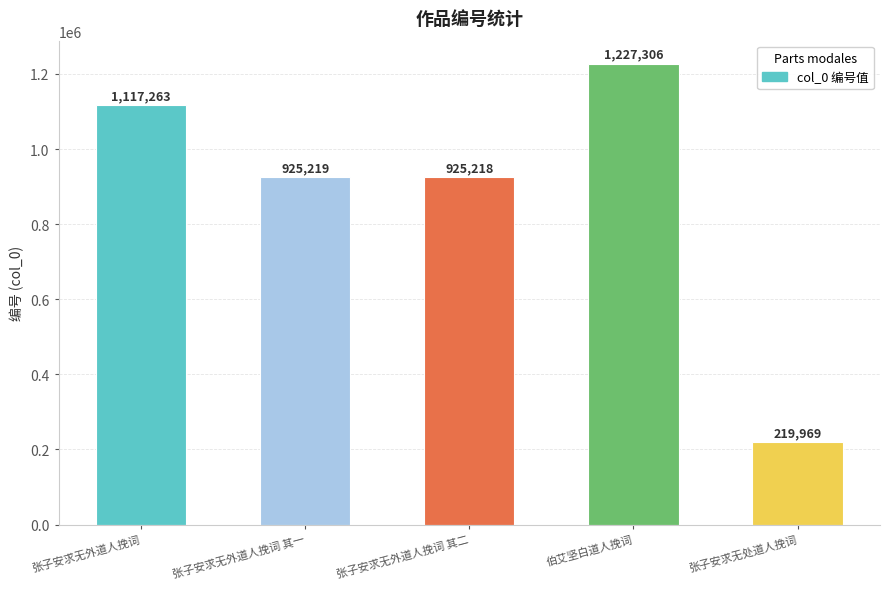

Which label corresponds to the largest value in the chart?

伯艾坚白道人挽词